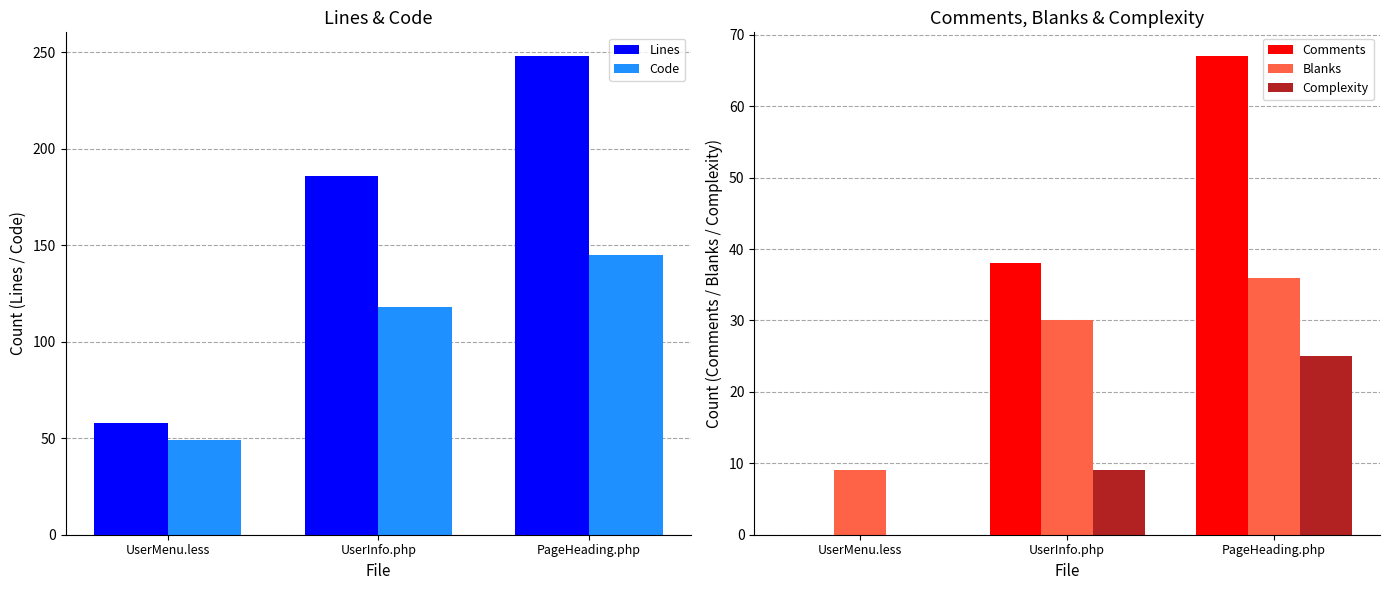

Between UserMenu.less and PageHeading.php, which is larger?

PageHeading.php